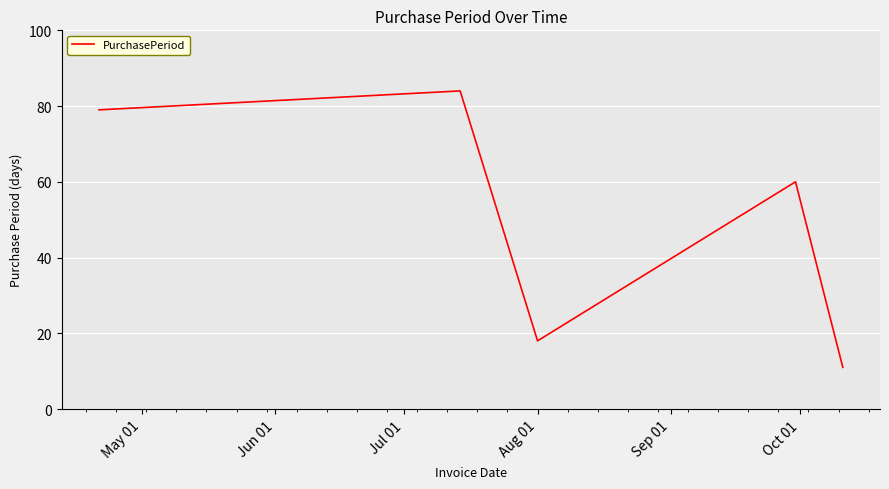

Is this an area chart (filled region under the line)?

No